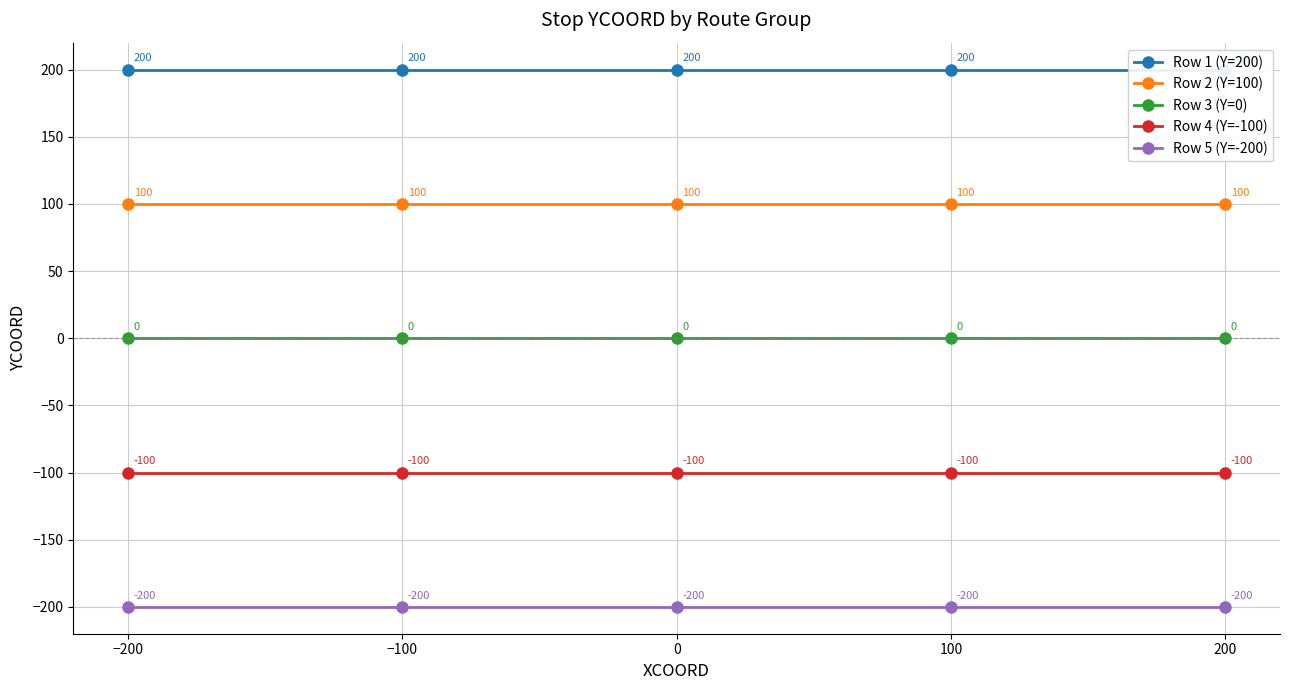

Between −200 and 200, which series saw the biggest shift?

Row 1 (Y=200)